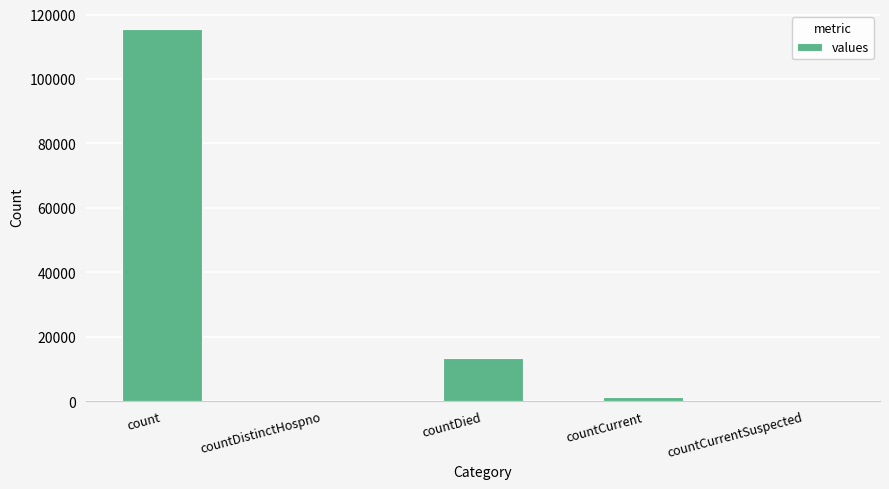

Is it true that the value at countDistinctHospno is 0?

True